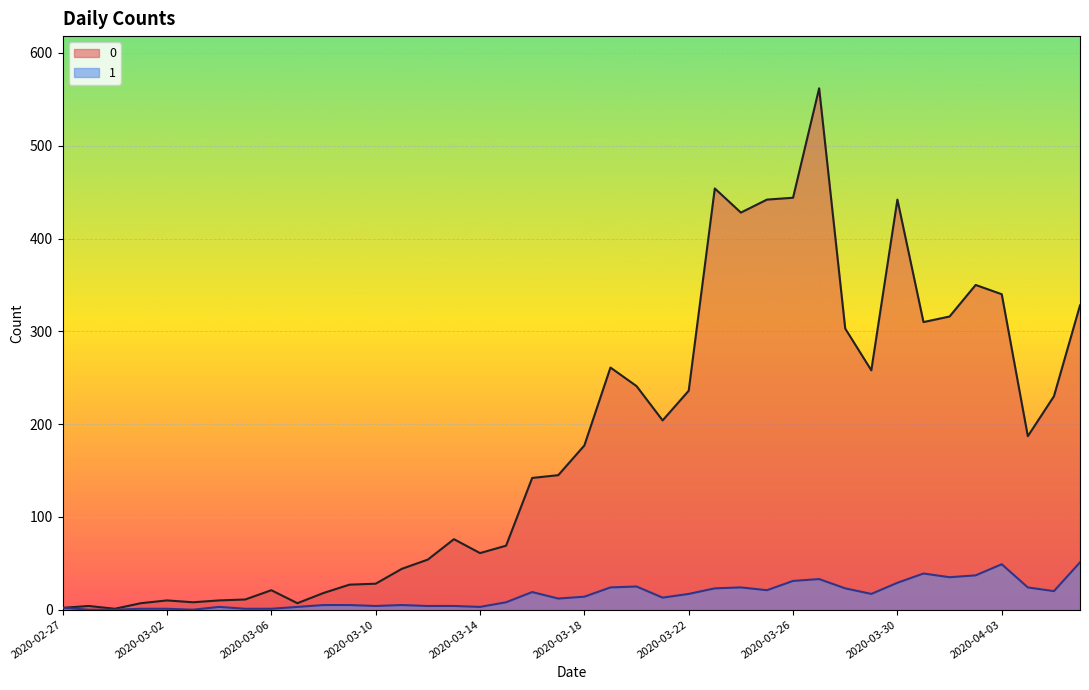

Does the chart display data point markers on the line(s)?

No